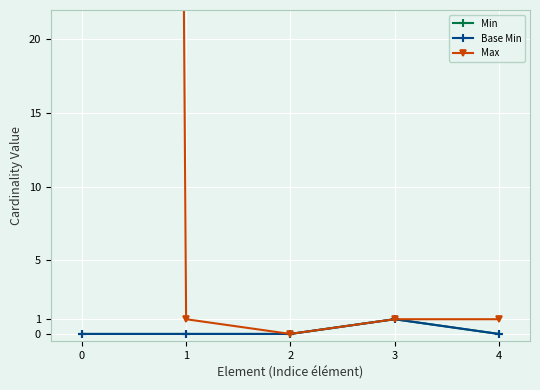

List the series in order of their peak value, highest first.

Max, Min, Base Min